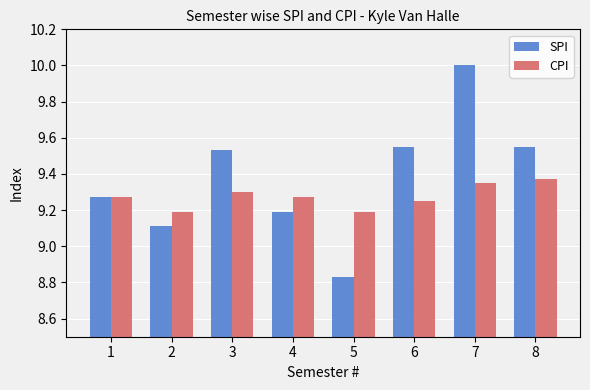

What is the difference between the second highest and minimum values in the SPI series?

0.7